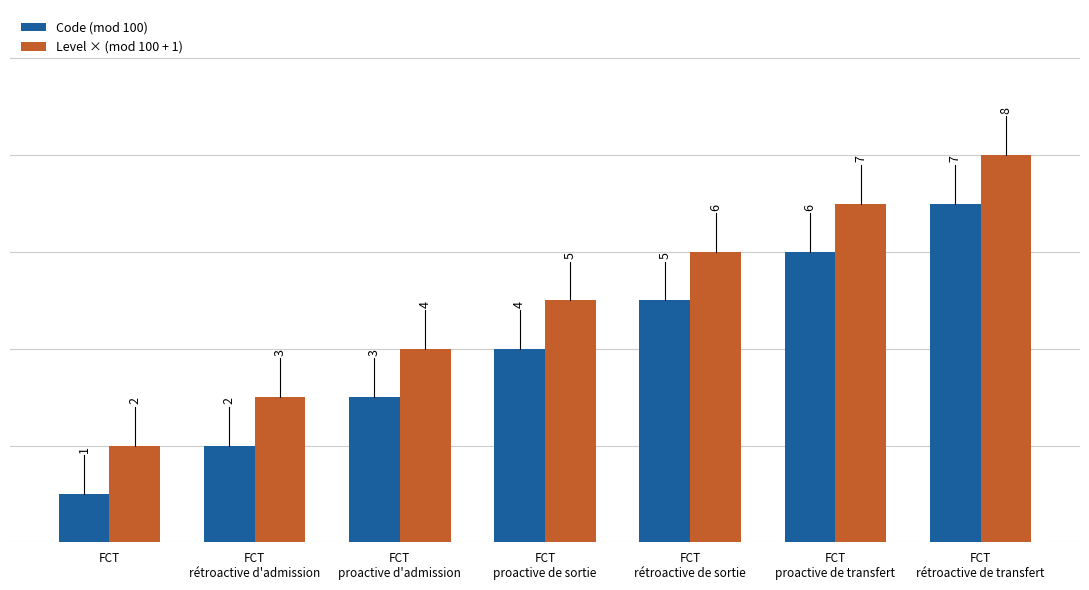

Rank the series by their maximum value, from lowest to highest.

Code (mod 100), Level × (mod 100 + 1)